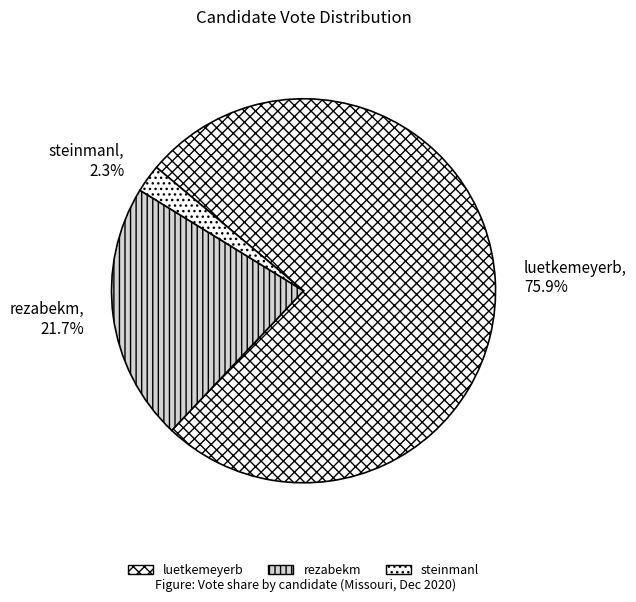

Count the number of slices in the pie.

3